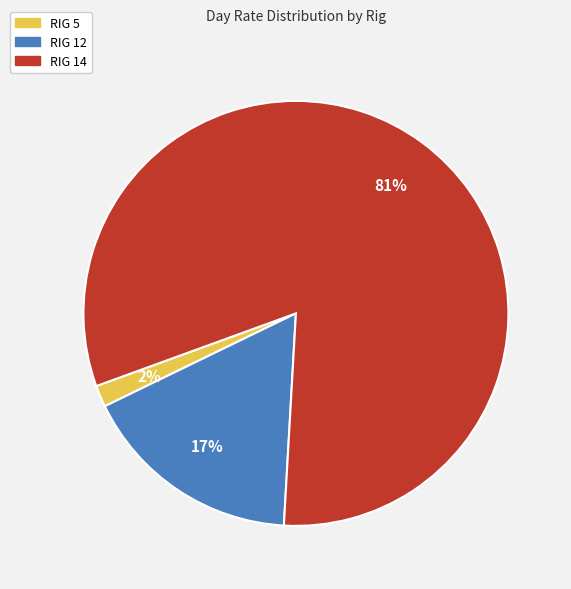

Count the number of slices in the pie.

3